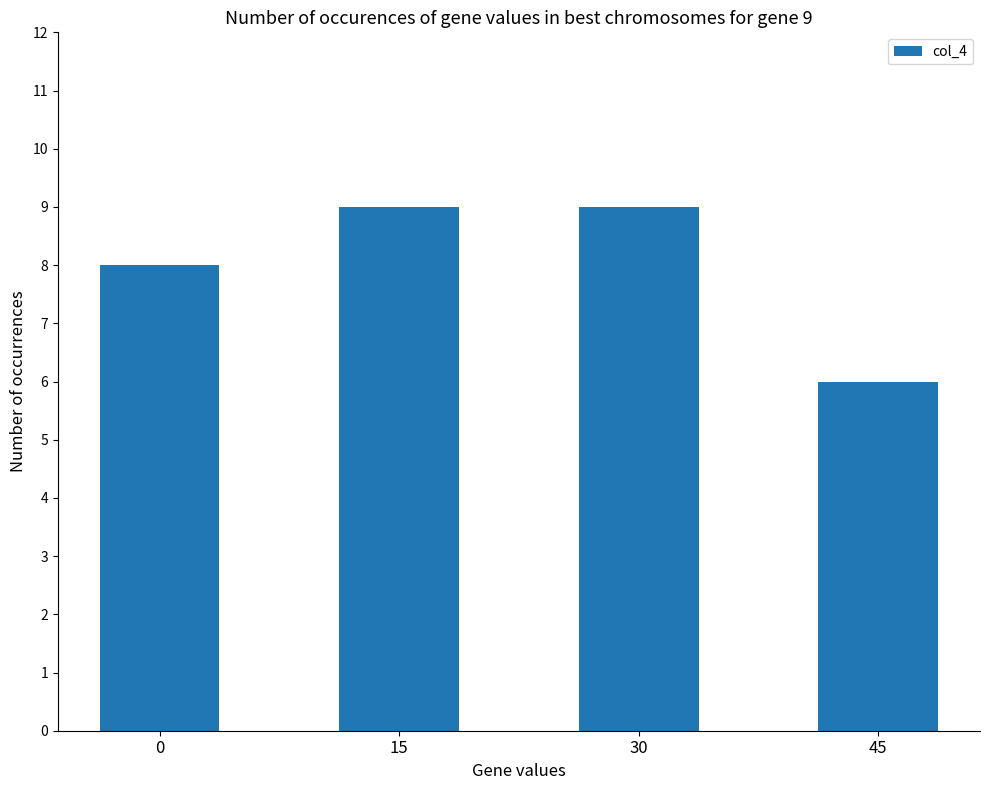

How many data points are less than 9?

2